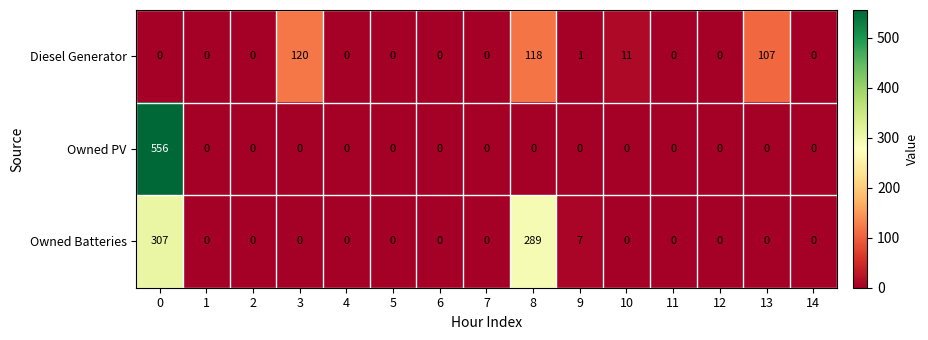

Is the value of Owned PV at 1 greater than the value of Diesel Generator at 10?

No